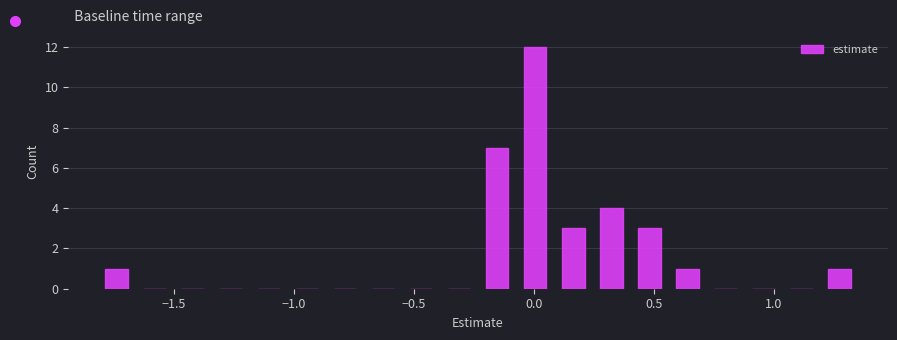

Read against the x-axis, roughly where is the centre of the tallest bar?

0.00